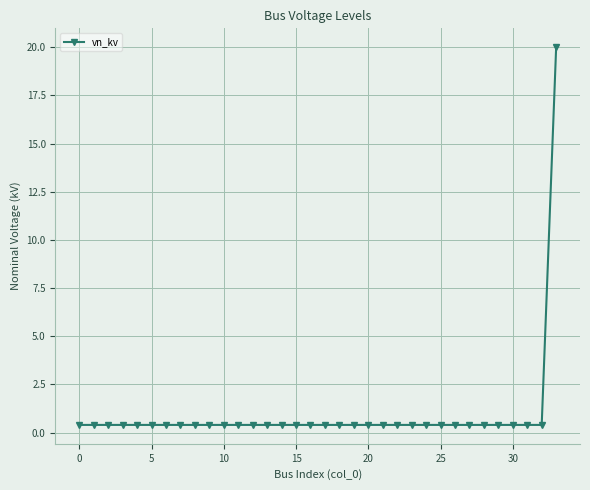

What is the difference between the maximum and second lowest values?

19.6